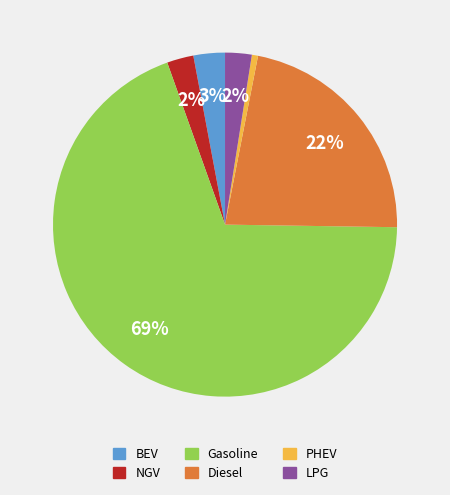

How many segments does this pie chart have?

6